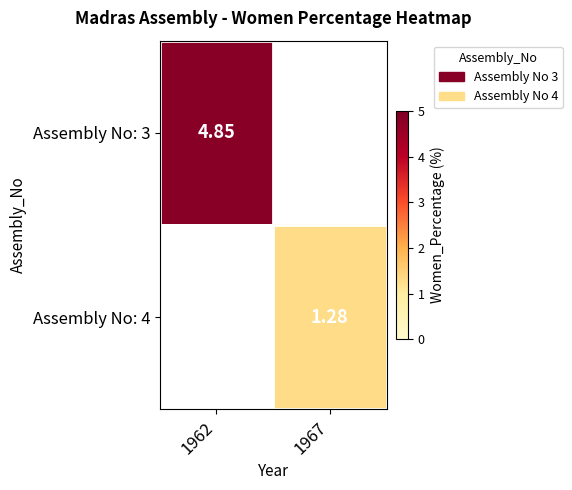

Rank the series by their maximum value, from highest to lowest.

Assembly No: 3, Assembly No: 4